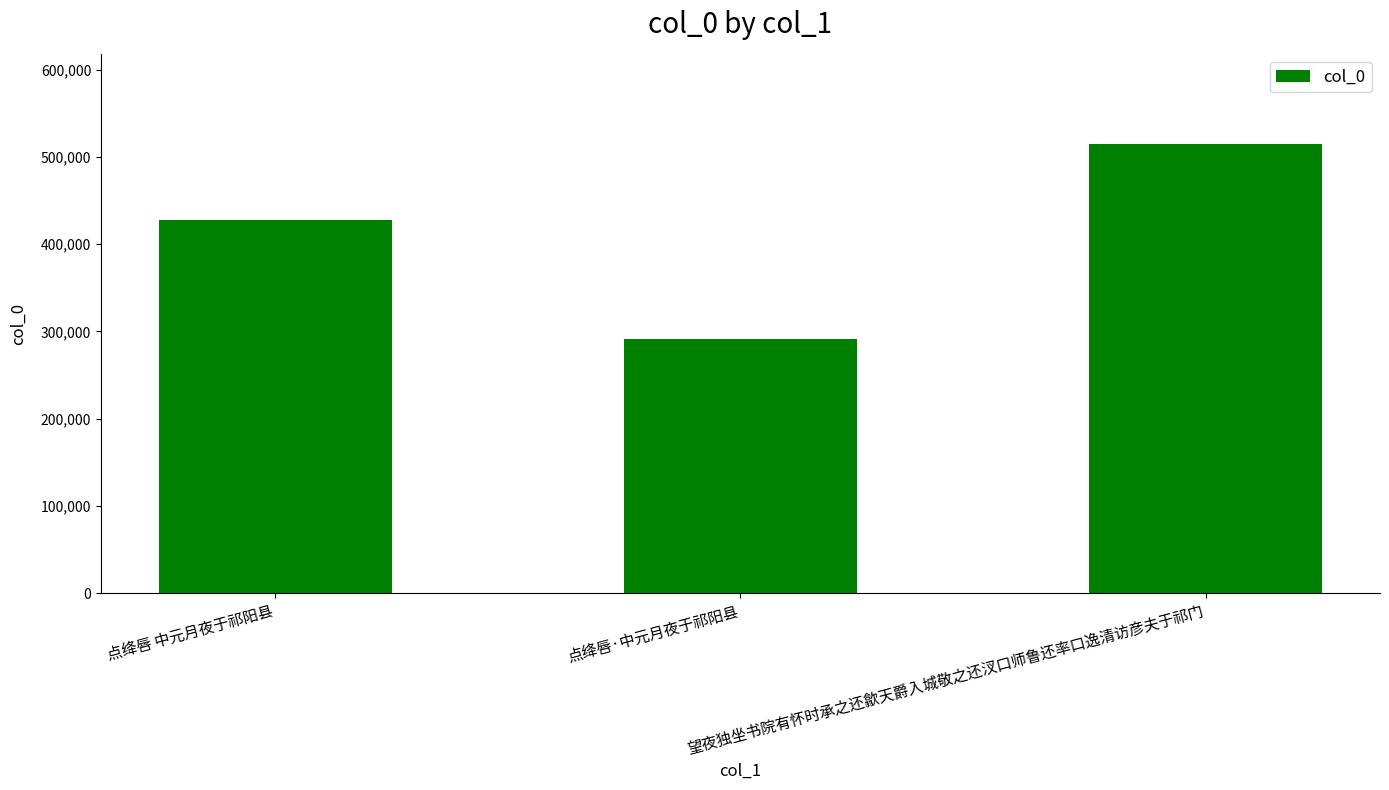

Which label corresponds to the smallest value in the chart?

点绛唇·中元月夜于祁阳县